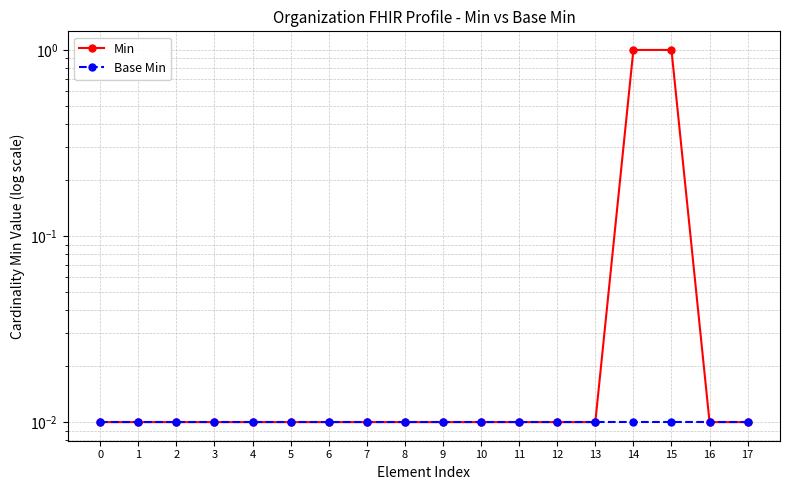

Which series has the largest range (max minus min)?

Min